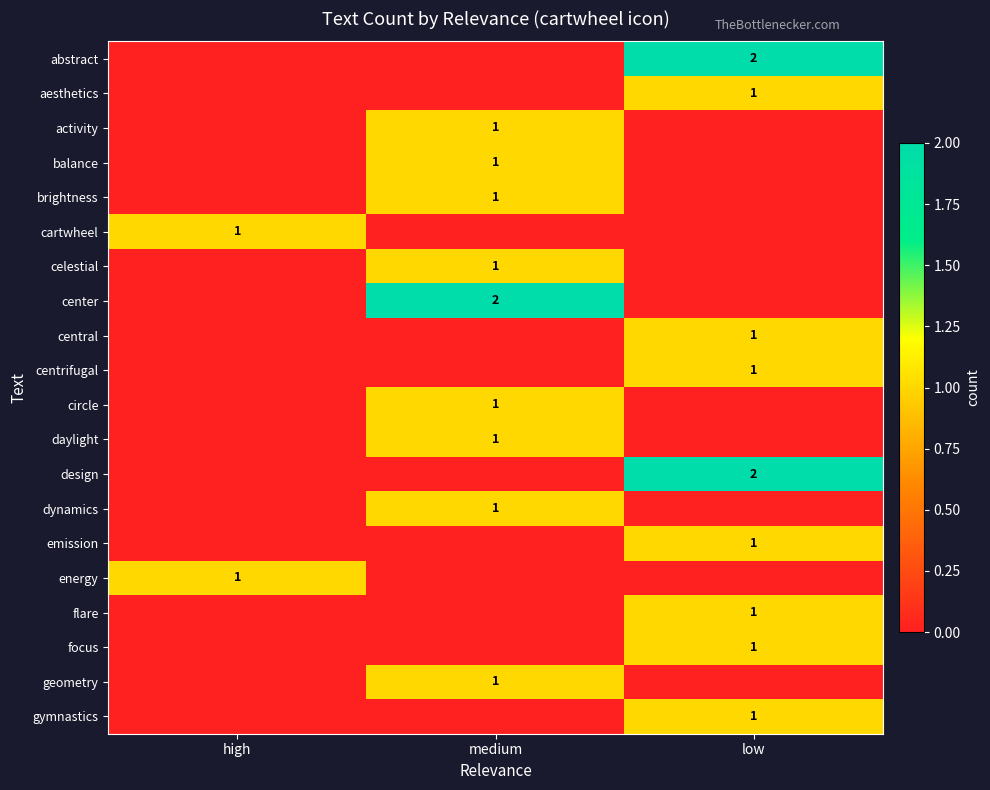

Is it true that celestial equals 0 at medium?

False